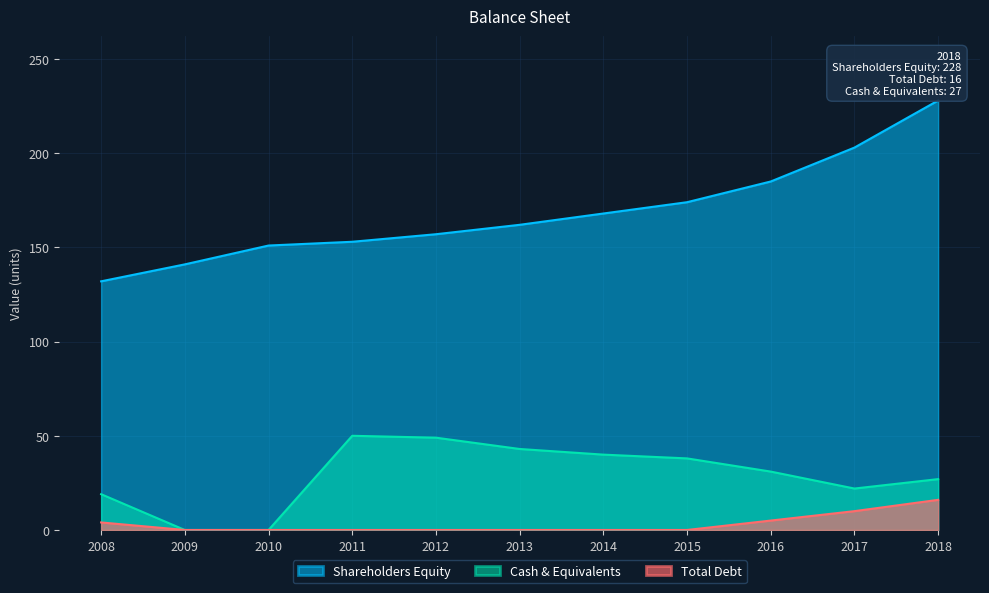

At 2010, list the series in order from largest to smallest.

Shareholders Equity, Cash & Equivalents, Total Debt